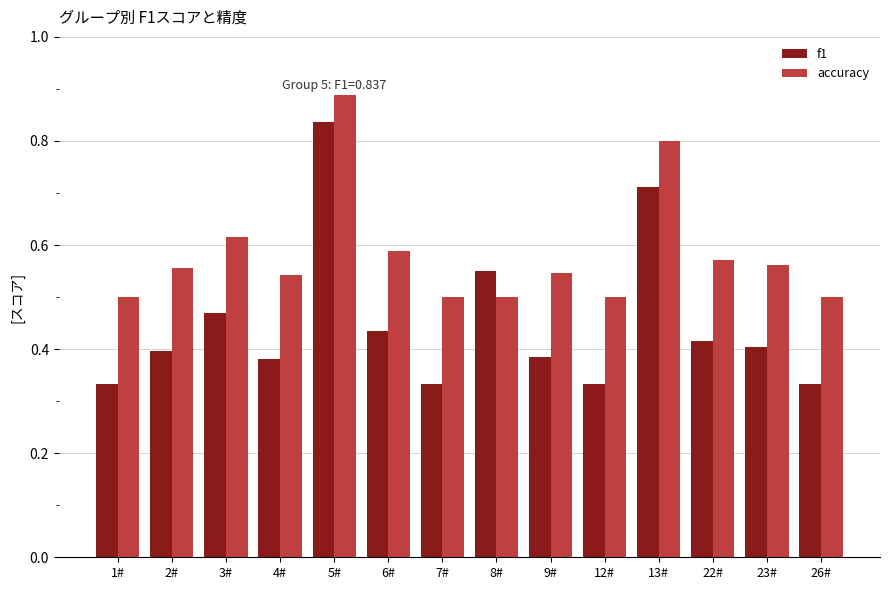

List the series in order of their overall mean, lowest first.

f1, accuracy